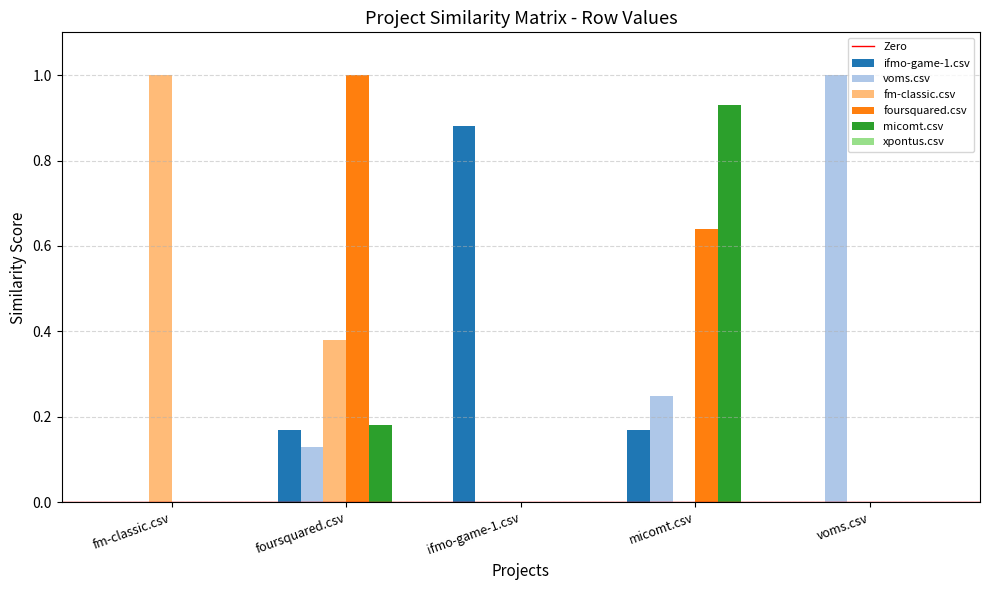

Count the number of categories in the chart.

5